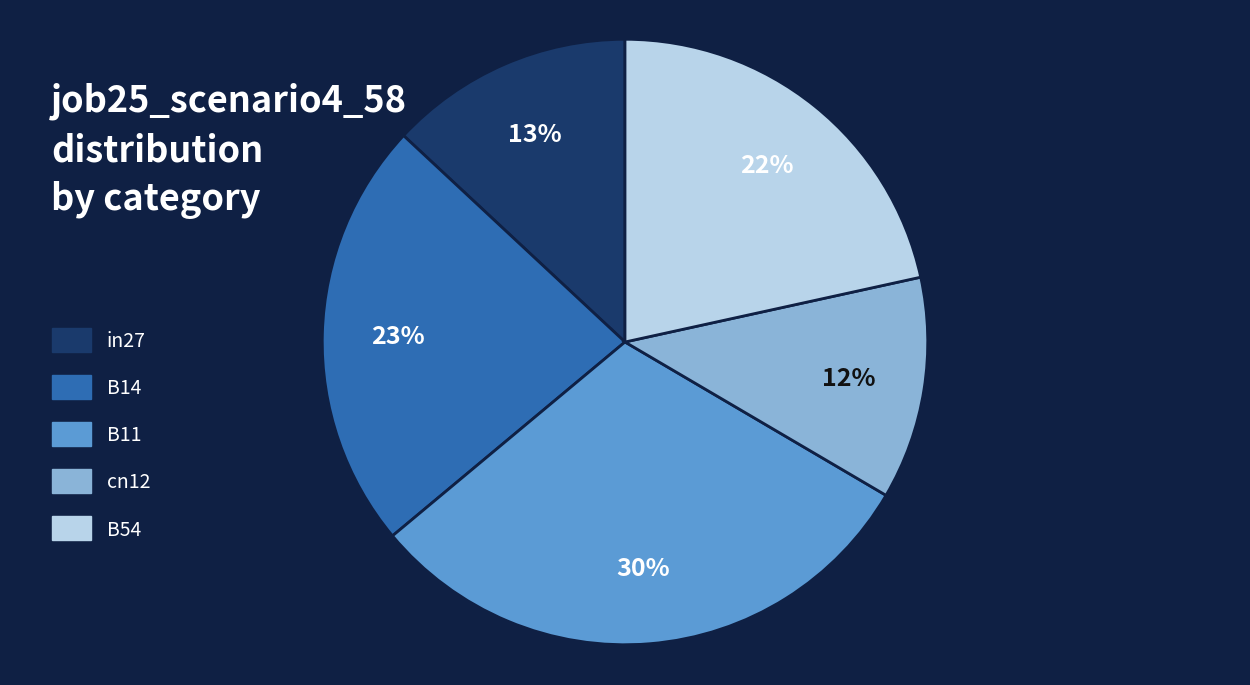

What is the smallest slice in the pie chart?

cn12